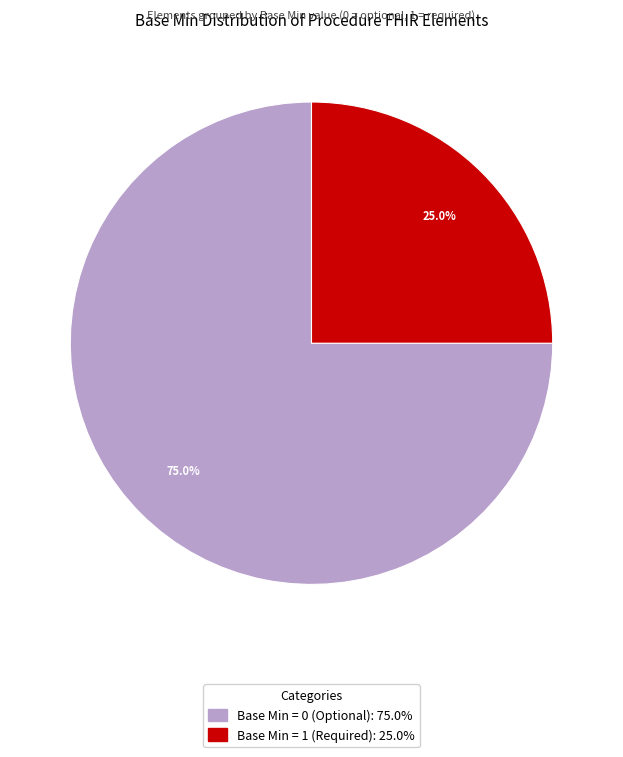

How many slices are in this pie chart?

2